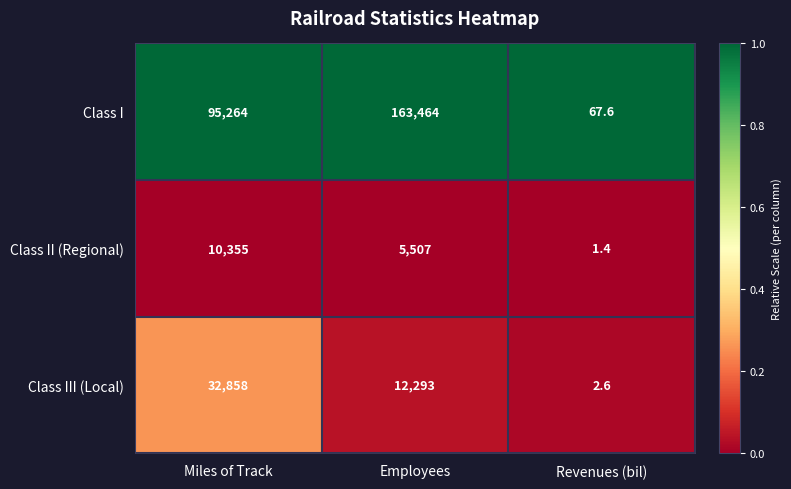

Which series has the widest spread of values?

Class I